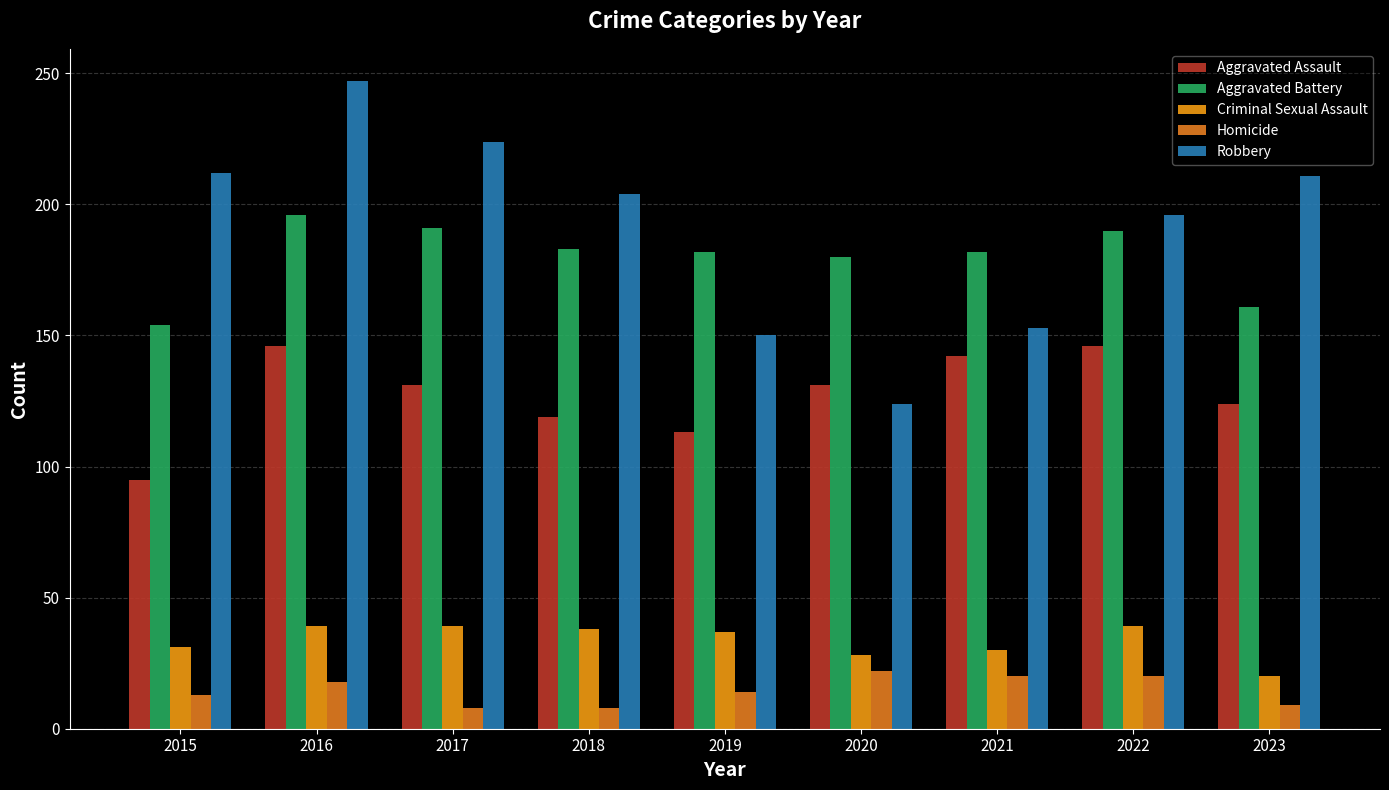

Which category has the highest value in the Robbery series?

2016